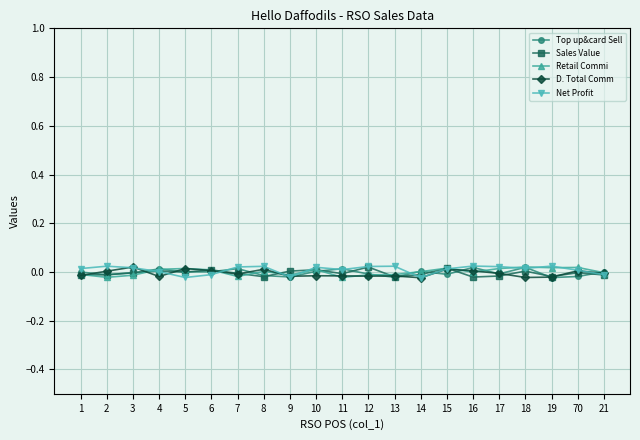

Which series has the widest spread of values?

Net Profit